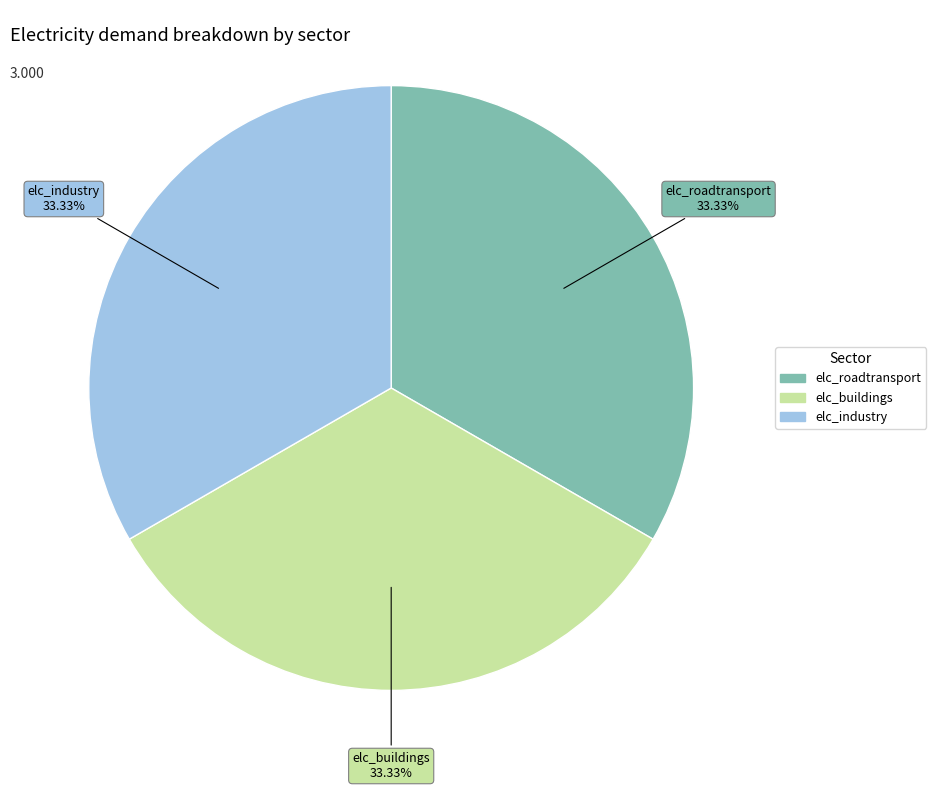

Is there a majority slice in this chart?

No